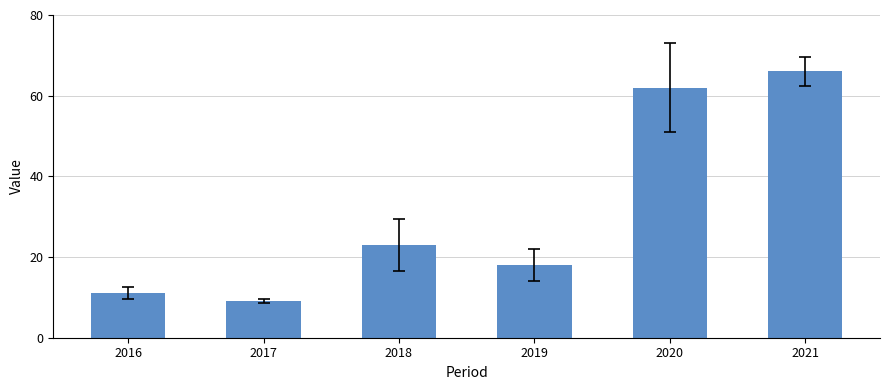

How many data points does each series have?

6